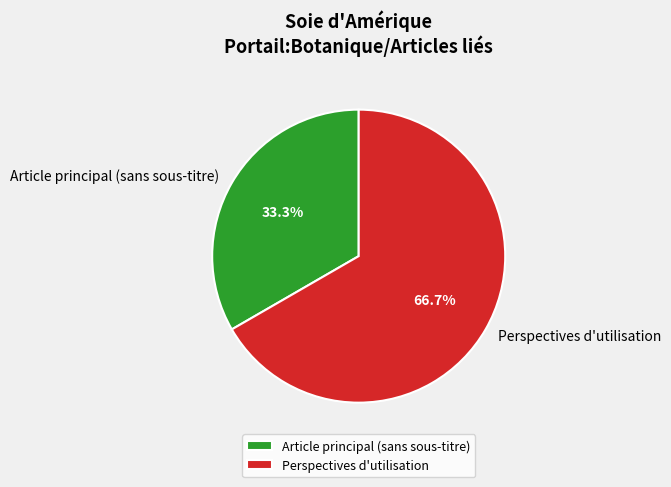

What is the majority slice?

Perspectives d'utilisation